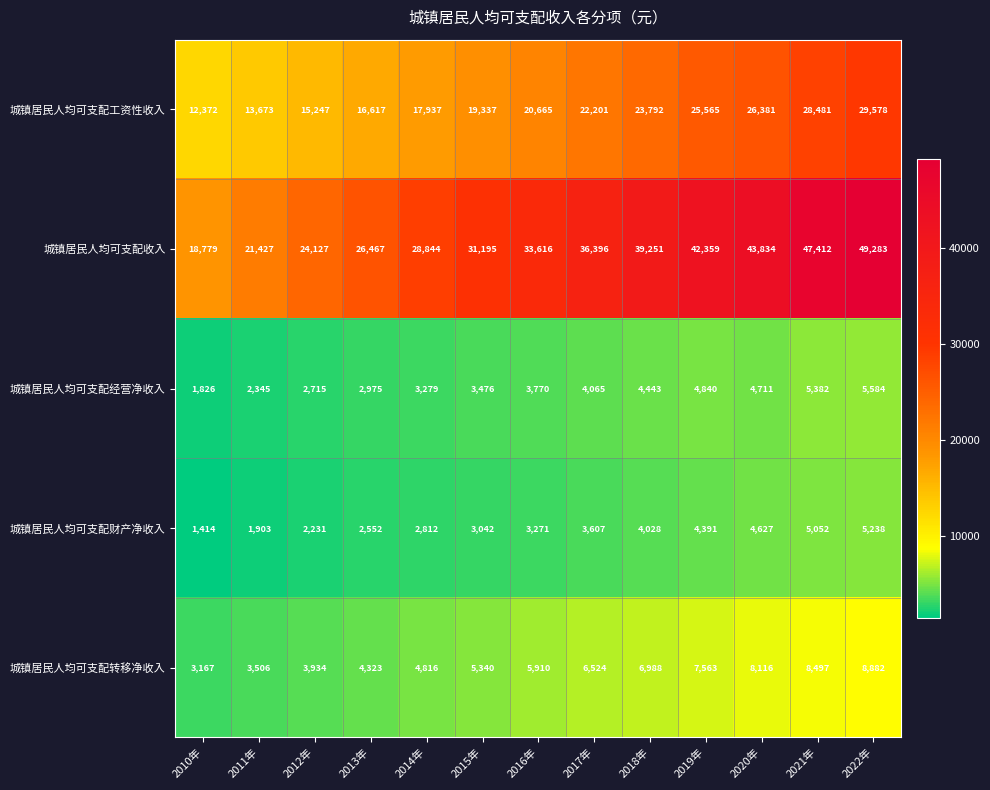

What is the difference between the maximum and minimum values in the 城镇居民人均可支配财产净收入 series?

3824